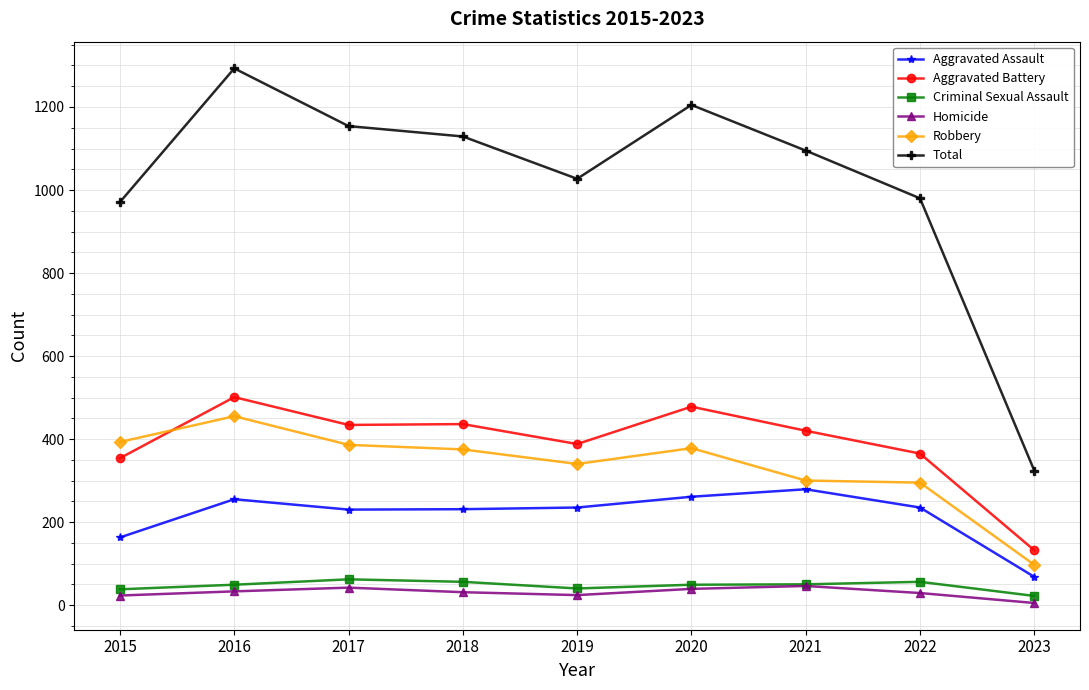

What value does the Criminal Sexual Assault series have at 2019?

40